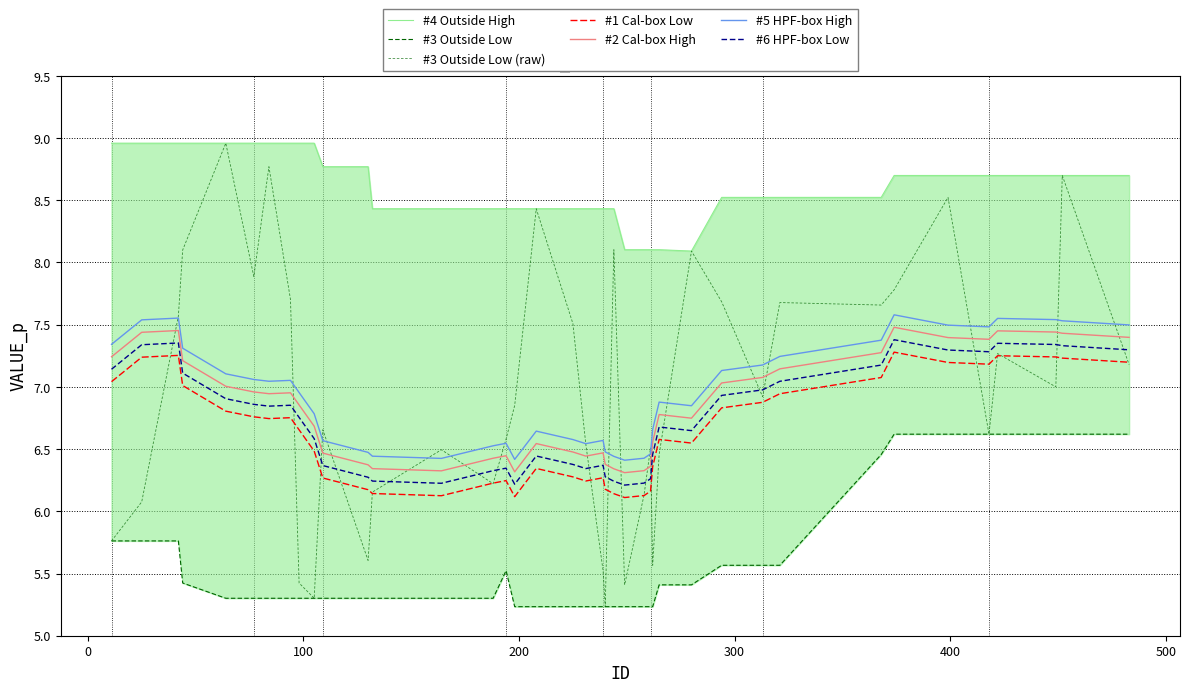

List the labels in order of value, smallest first.

240, 105, 249, 98, 239, 262, 130, 11, 25, 258, 132, 188, 265, 164, 261, 231, 194, 418, 109, 198, 313, 449, 483, 422, 225, 42, 368, 321, 294, 94, 374, 77, 280, 44, 244, 208, 399, 452, 84, 64